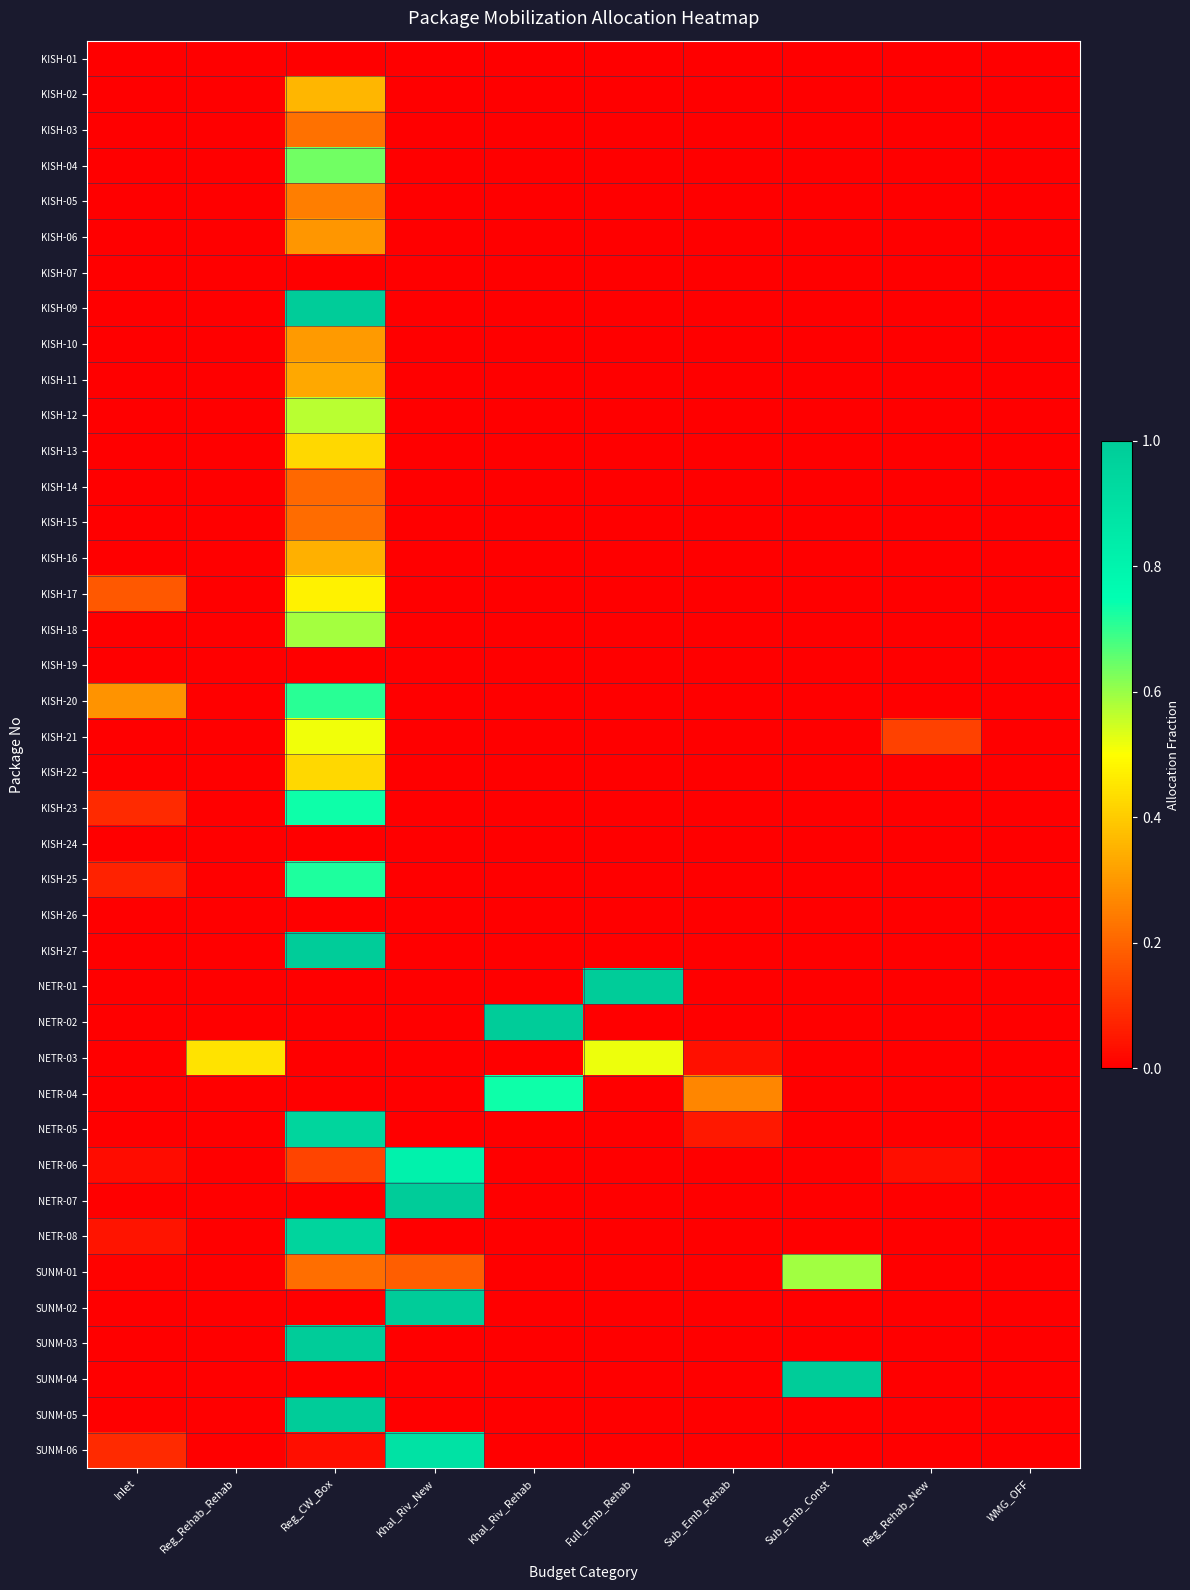

At which category is the sum across all series the highest?

Reg_CW_Box